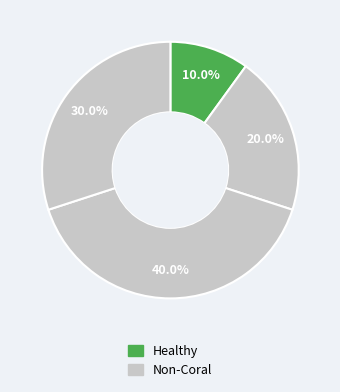

How many slices are in this pie chart?

4